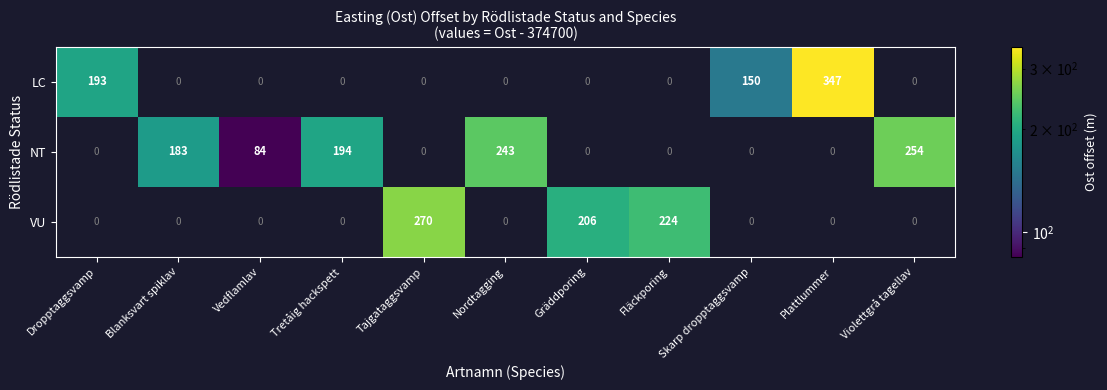

True or false: NT has a value of 84 at Vedflamlav.

True